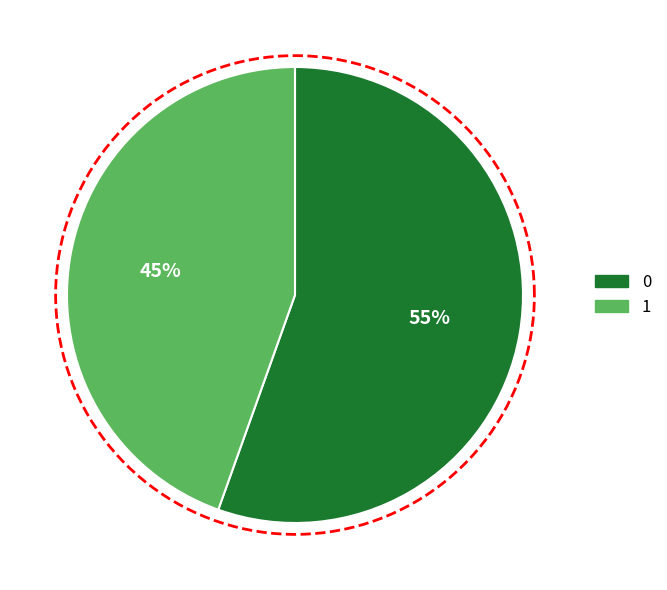

The 0 slice represents 41% of the pie. True or false?

False